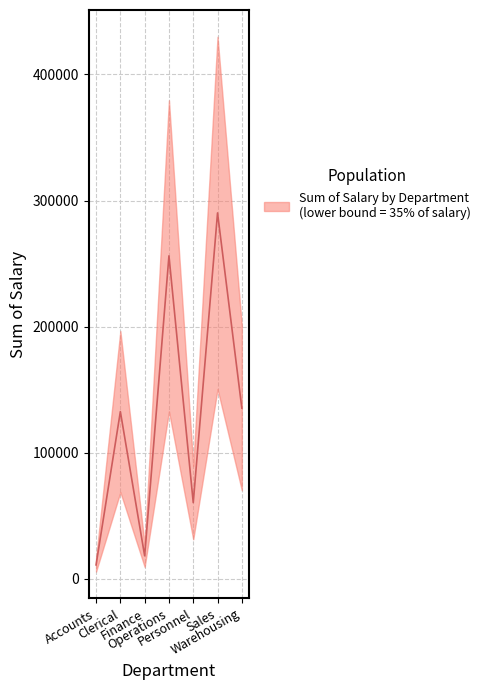

Reading left to right, what are all the values shown in this chart?

11017.4	132603.8	18225.0	256132.1	60412.5	290169.0	135350.3